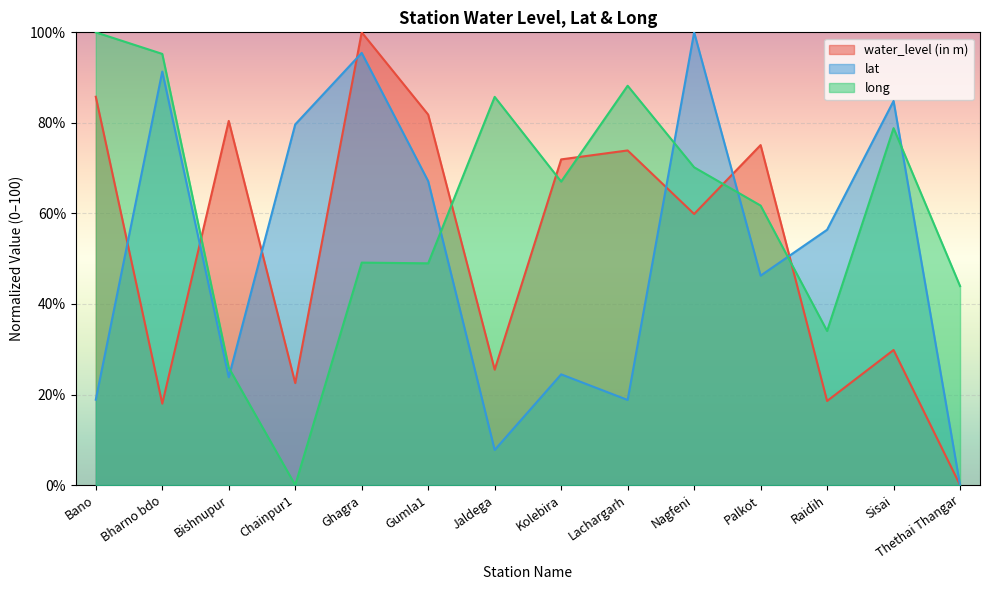

Reading left to right, extract all data points from this chart.

water_level (in m): 85.8	18.0	80.4	22.5	100.0	81.8	25.5	71.9	73.9	59.9	75.1	18.6	29.8	0.0
lat: 18.9	91.3	23.8	79.7	95.5	67.1	7.8	24.5	18.8	100.0	46.3	56.4	84.8	0.0
long: 100.0	95.2	25.9	0.0	49.1	49.0	85.7	67.0	88.2	70.2	61.7	34.0	78.8	43.9